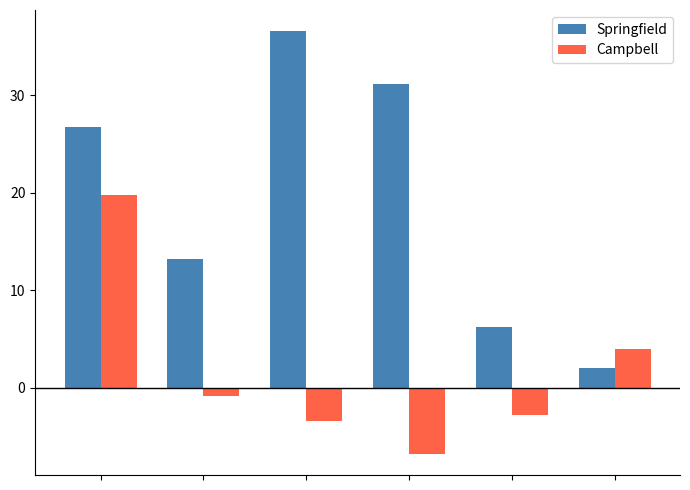

How many data points does each series have?

6